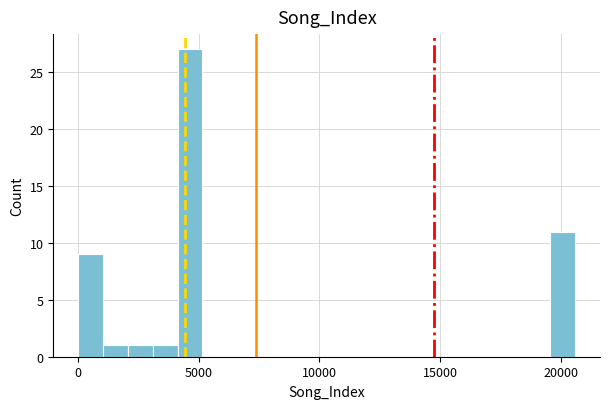

Around what value on the x-axis is the tallest bar? Give the approximate position of its centre, as read against the axis.

4500